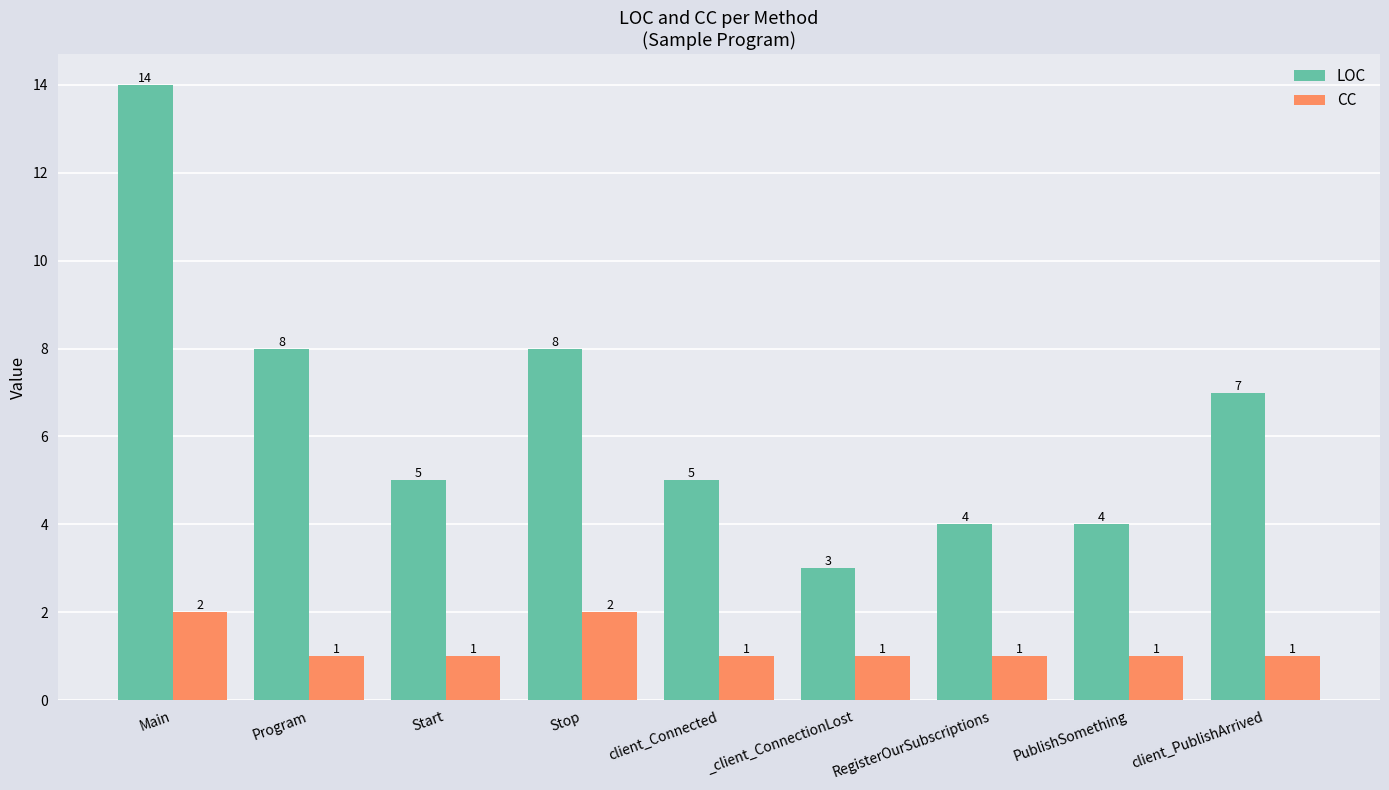

Which label corresponds to the largest value in the chart?

Main